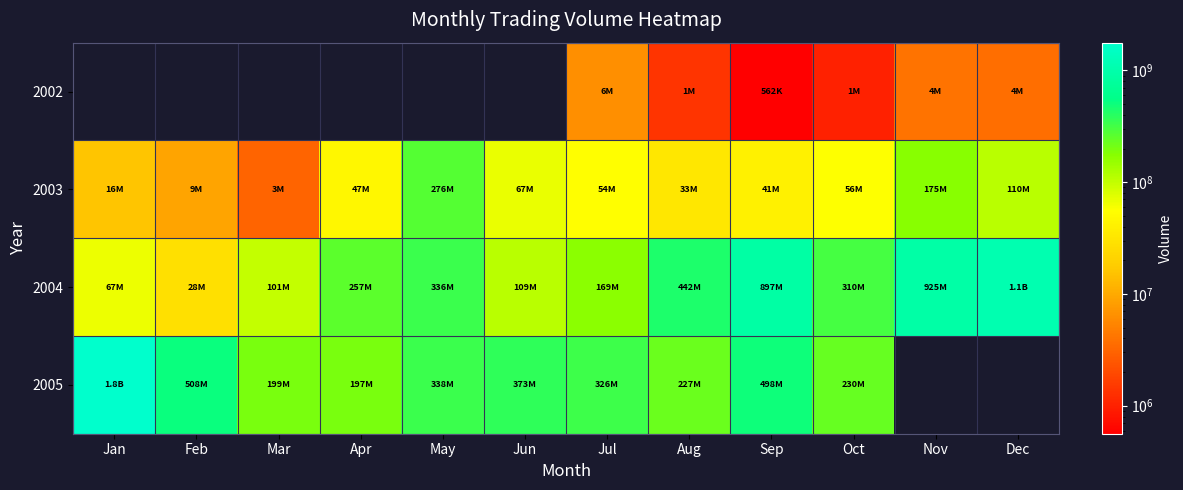

Where is 2003 nearest to the value 139426814?

Dec